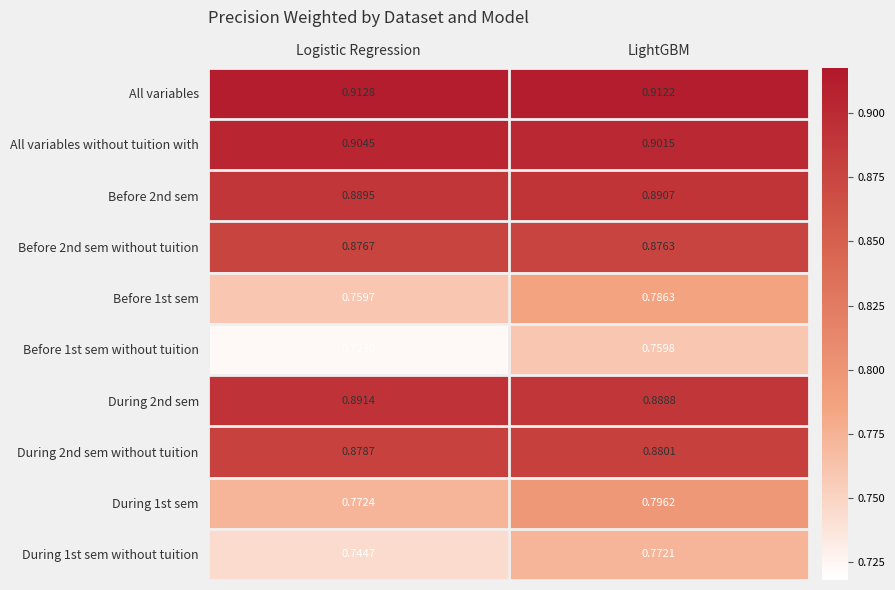

List the labels in order of All variables without tuition with value, smallest first.

LightGBM, Logistic Regression